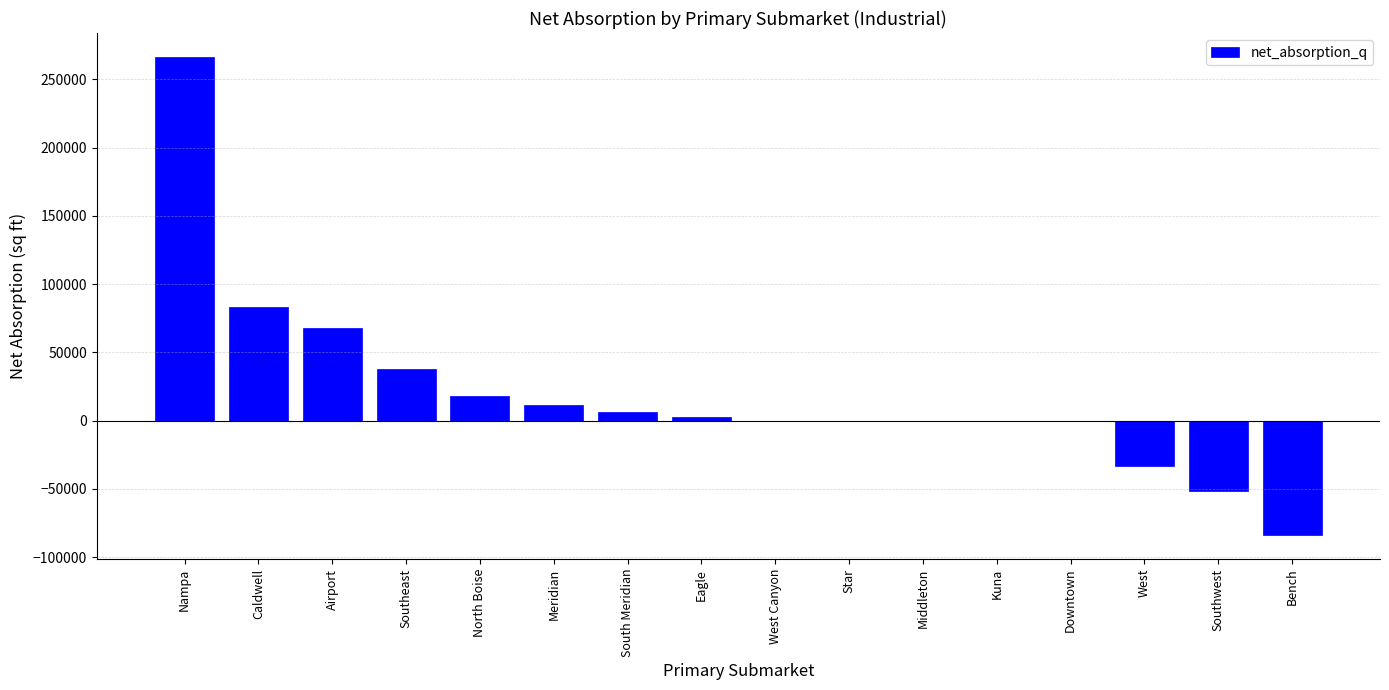

Where is the data nearest to the value 91189?

Caldwell